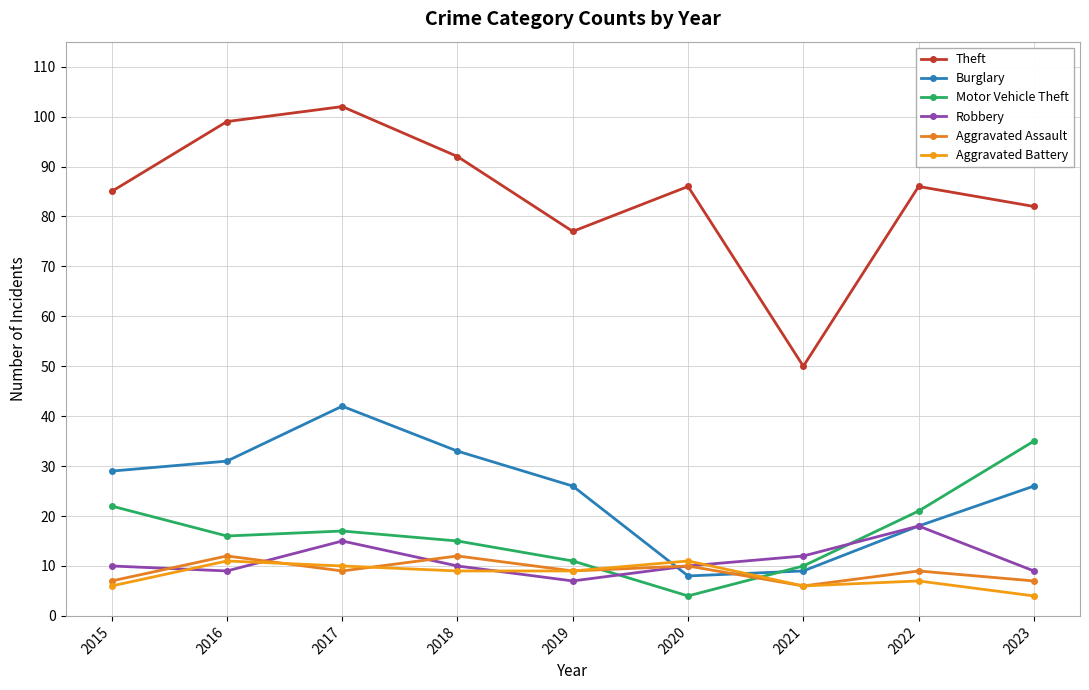

True or false: Aggravated Assault and Theft intersect in this chart.

False